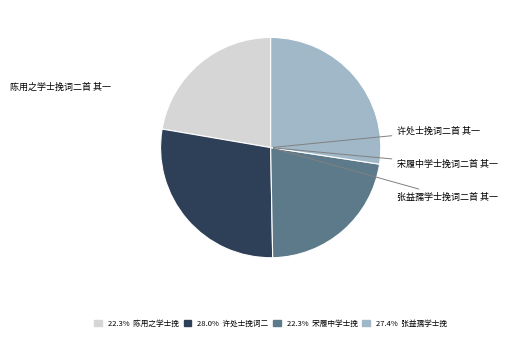

What is the ratio of the value at 28.0% 许处士挽词二 to the value at 27.4% 张益孺学士挽?

1.0